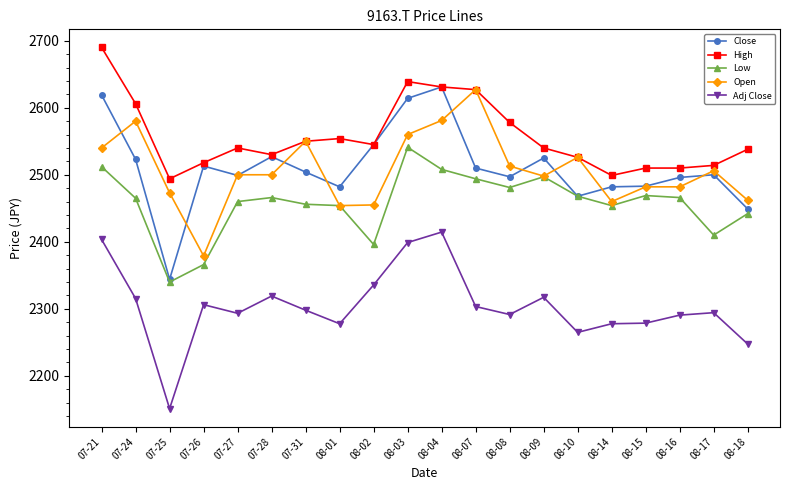

What is the difference between the Adj Close values at 08-02 and 08-07?

32.1